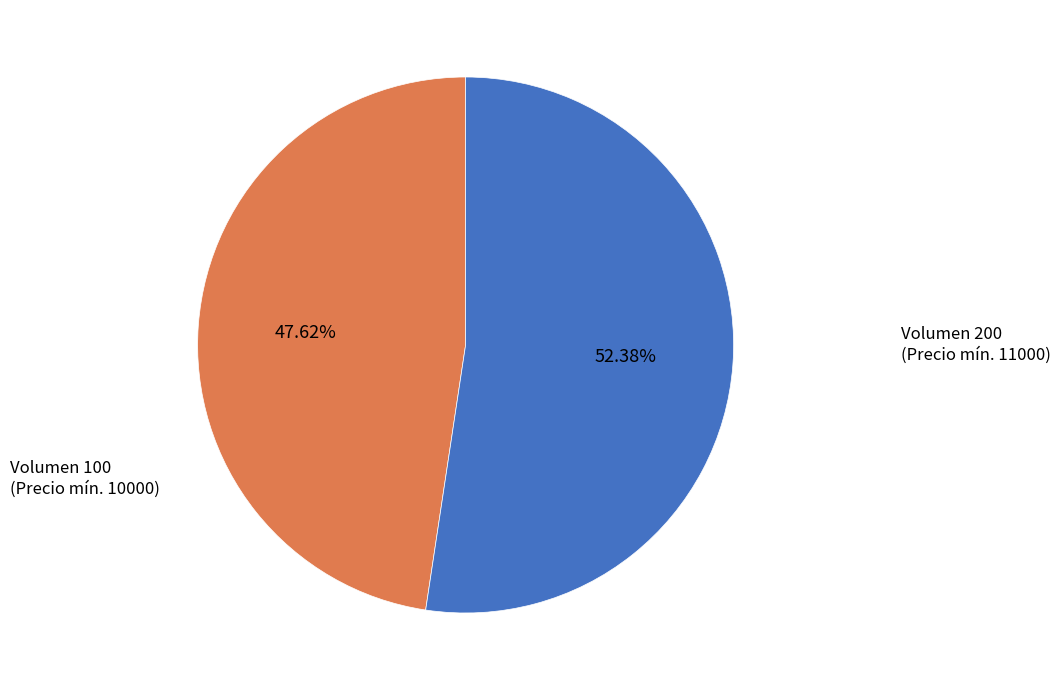

What is the majority slice?

Volumen 200 (Precio mín. 11000)